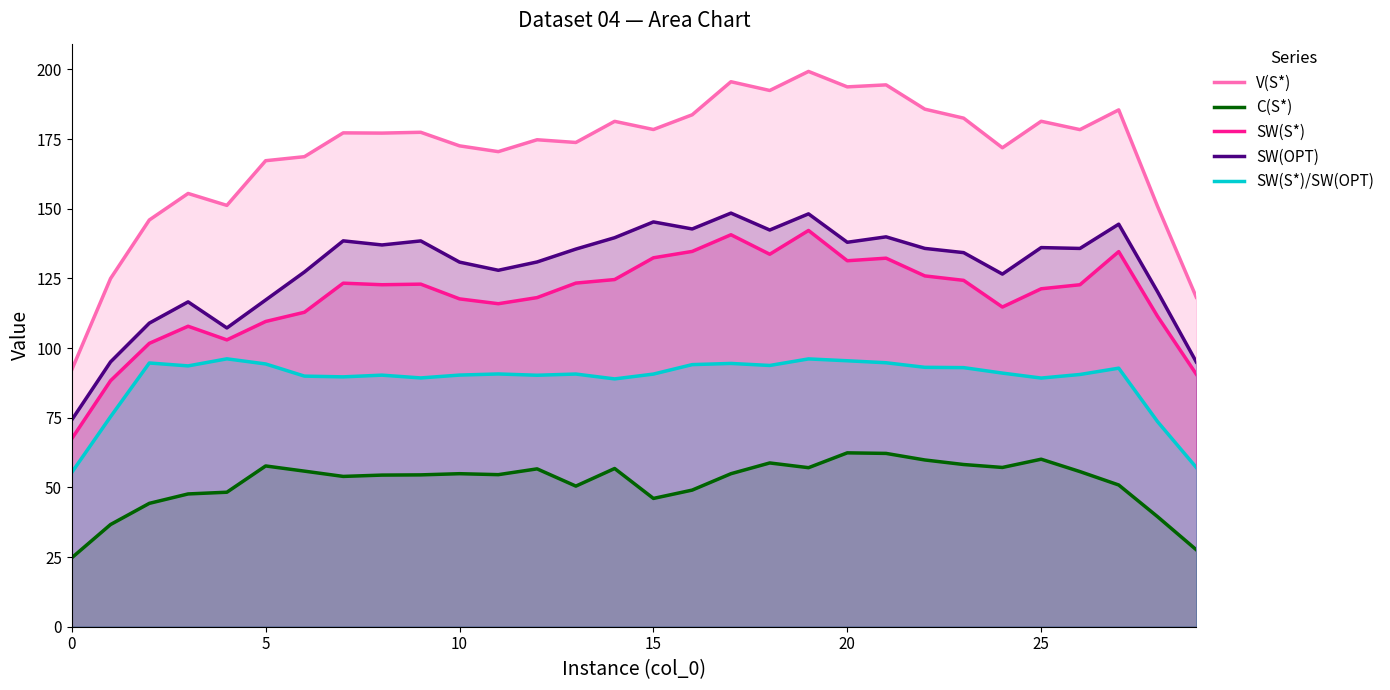

True or false: SW(OPT) and V(S*) intersect in this chart.

False